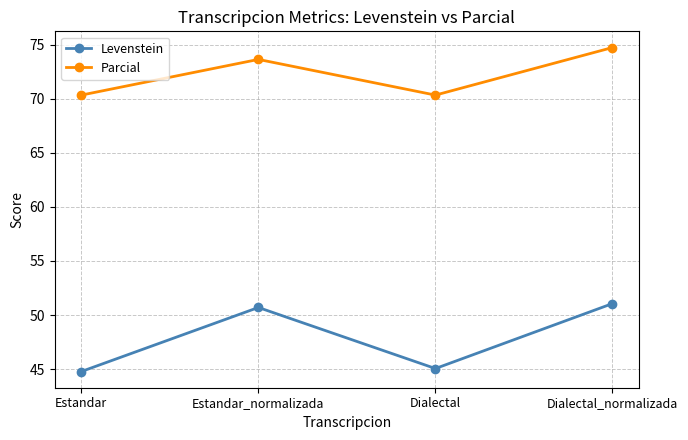

Reading right to left, what are all the values shown in this chart?

Levenstein: 51.1	45.1	50.7	44.8
Parcial: 74.7	70.3	73.6	70.3